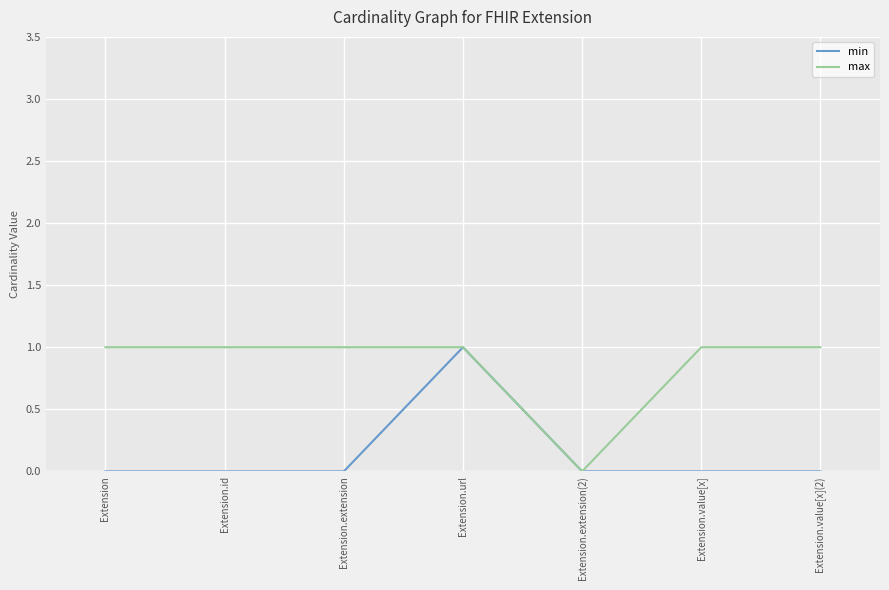

Which series changed the most between Extension.url and Extension.value[x]?

min